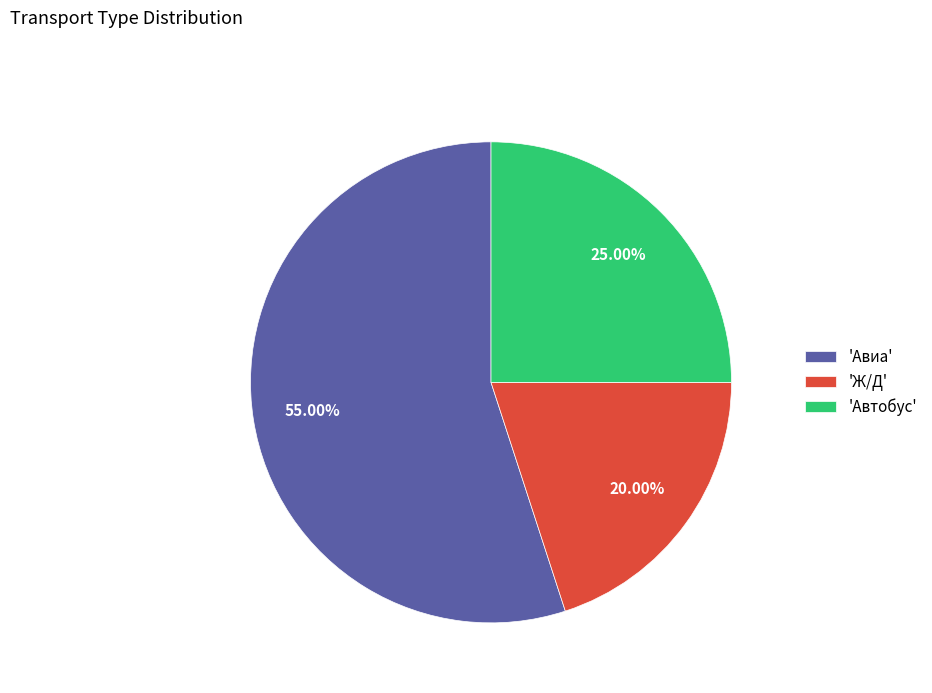

Which category has the smallest portion of the pie?

'Ж/Д'